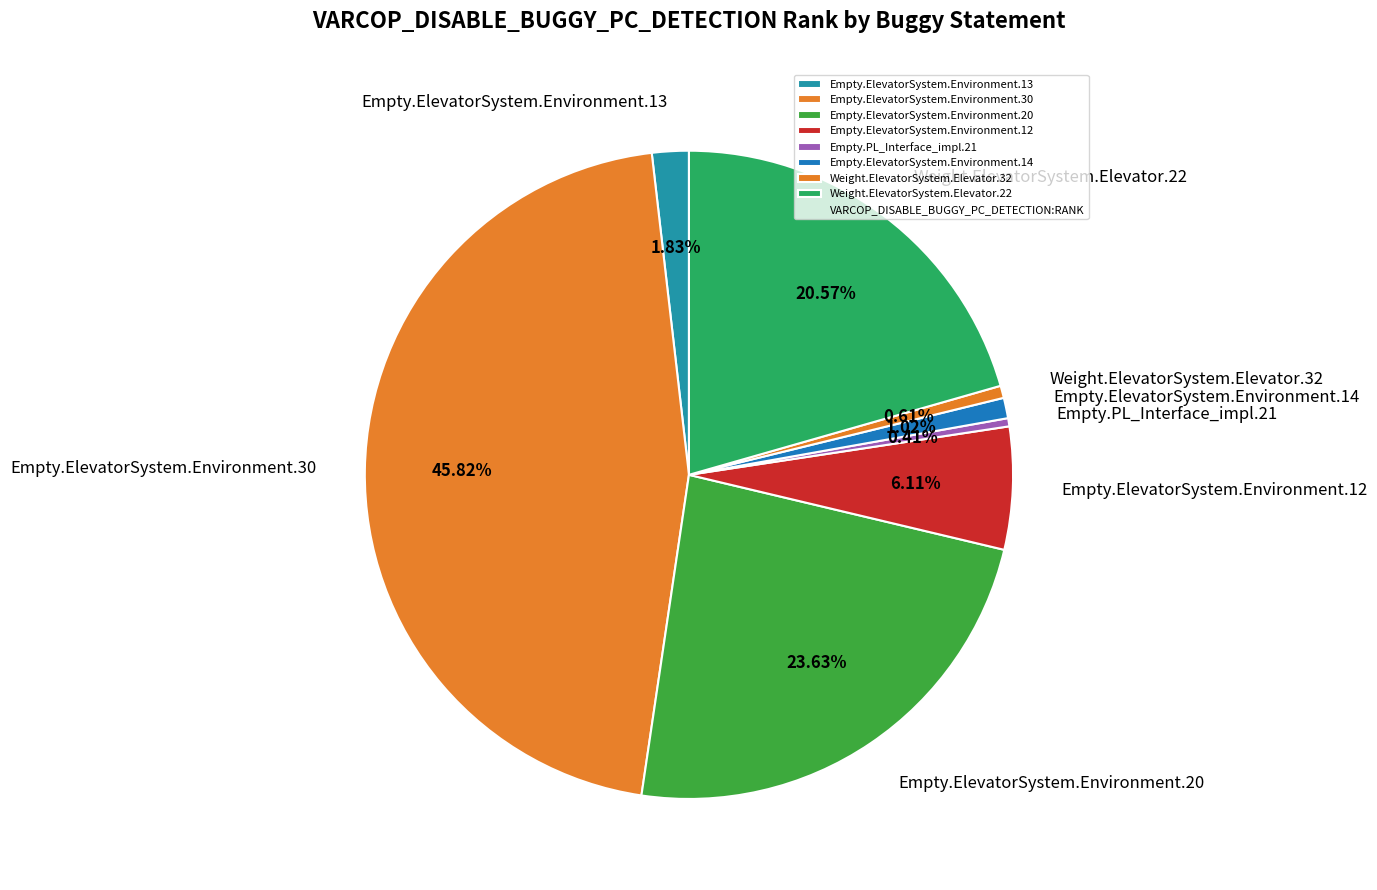

To the nearest percent, what is the difference between the largest and smallest slice percentages?

45%